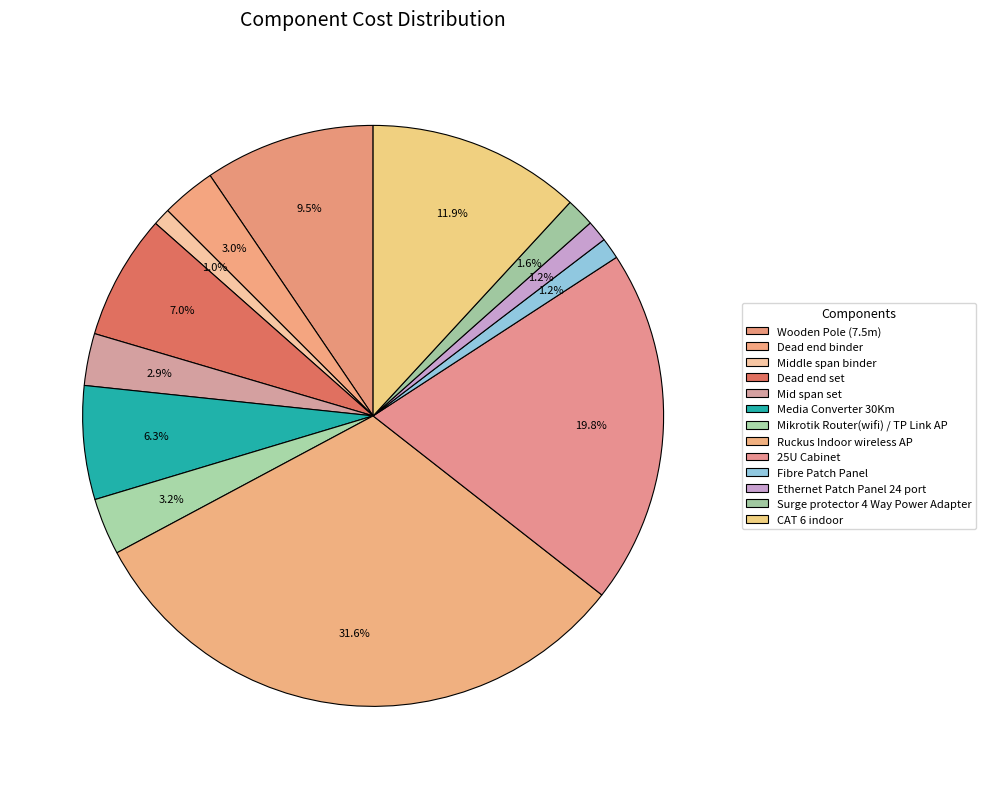

Count the number of slices in the pie.

13